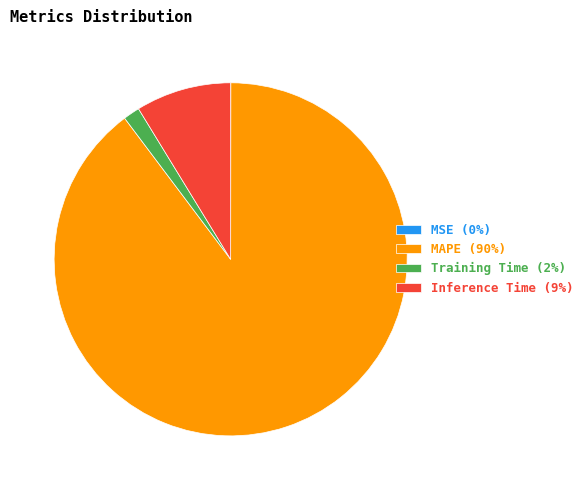

The Inference Time (9%) slice represents 15% of the pie. True or false?

False